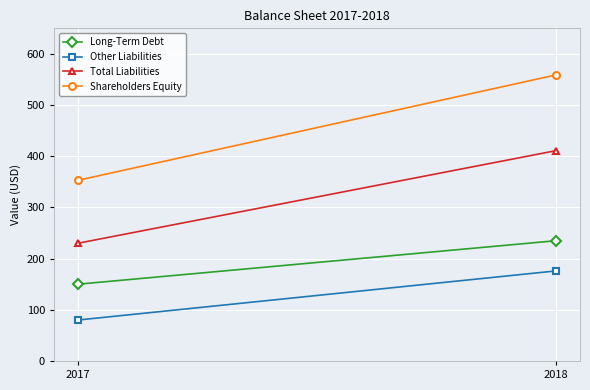

How many lines are shown in the chart?

4